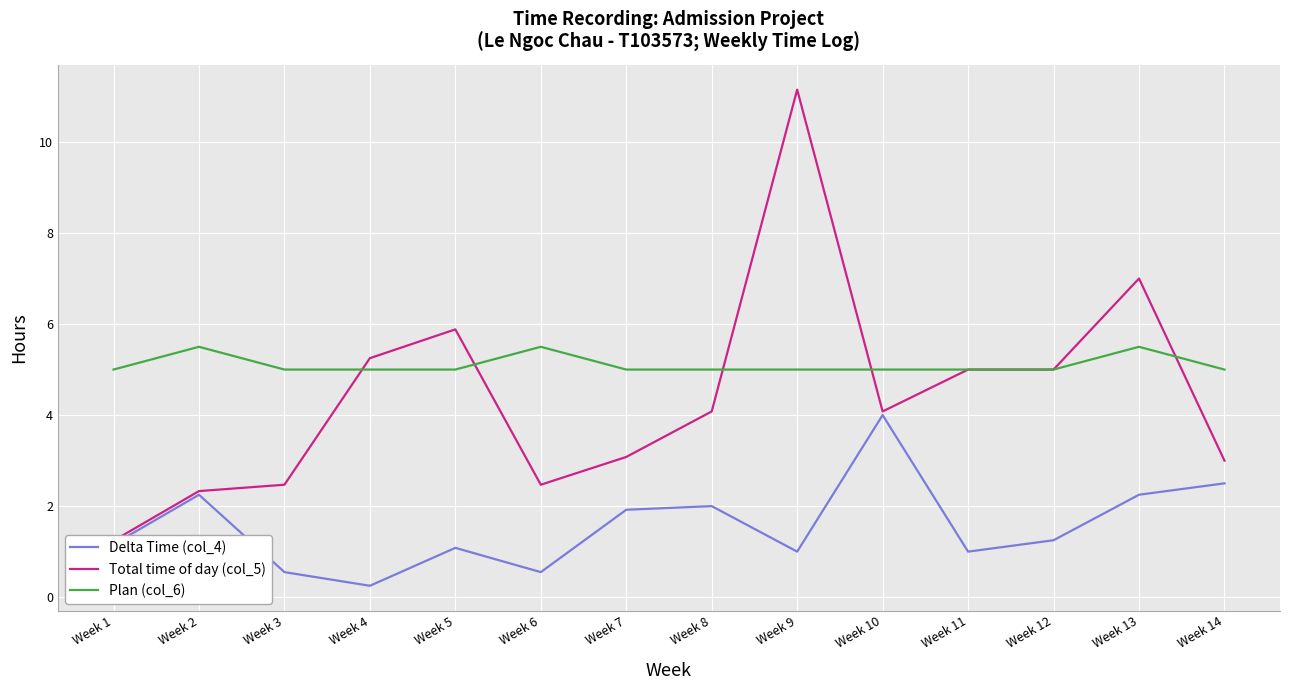

Rank the series by their average value, from lowest to highest.

Delta Time (col_4), Total time of day (col_5), Plan (col_6)